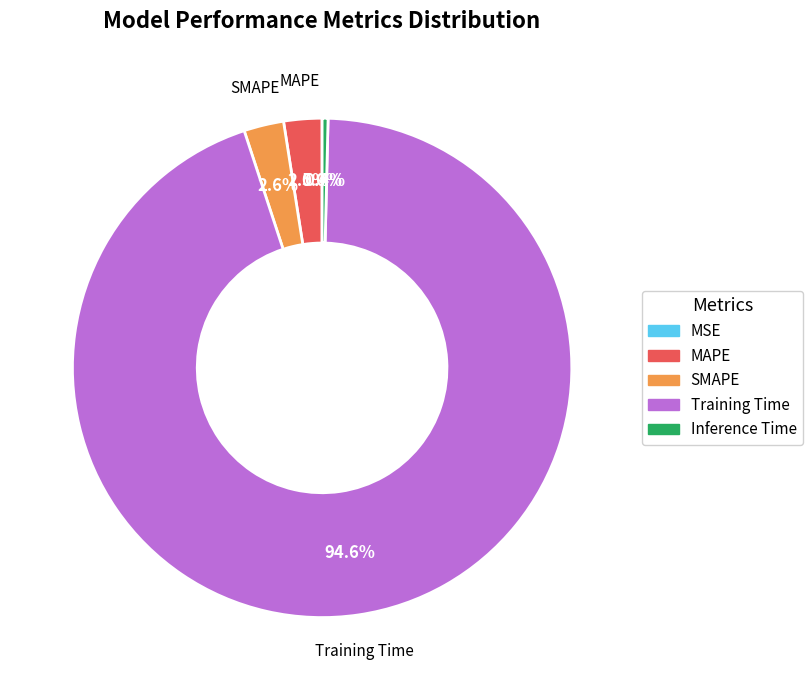

Which has a higher value, Training Time or Inference Time?

Training Time